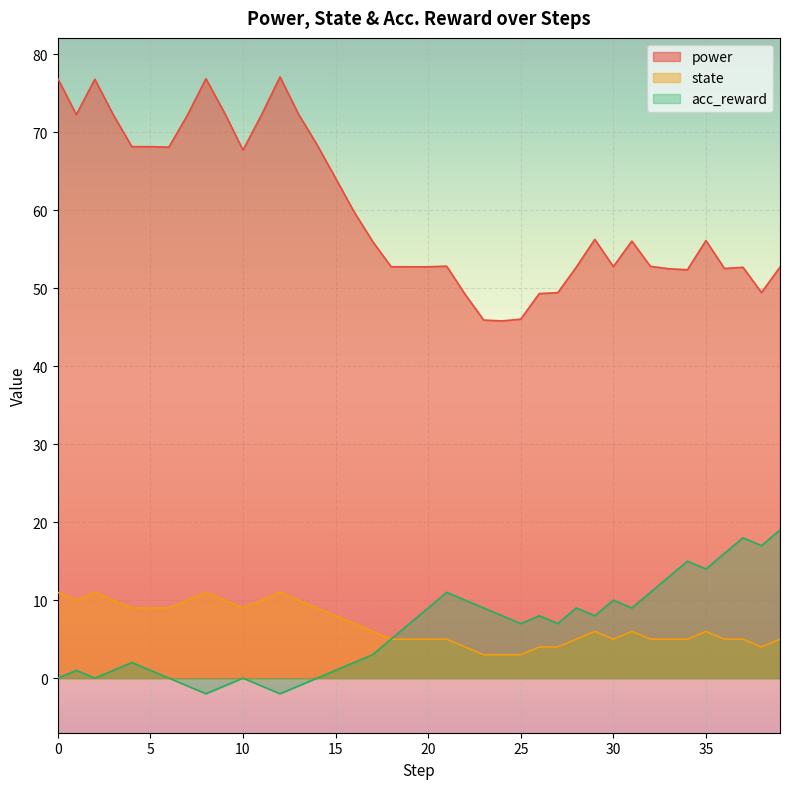

Where is the first local minimum for state?

1